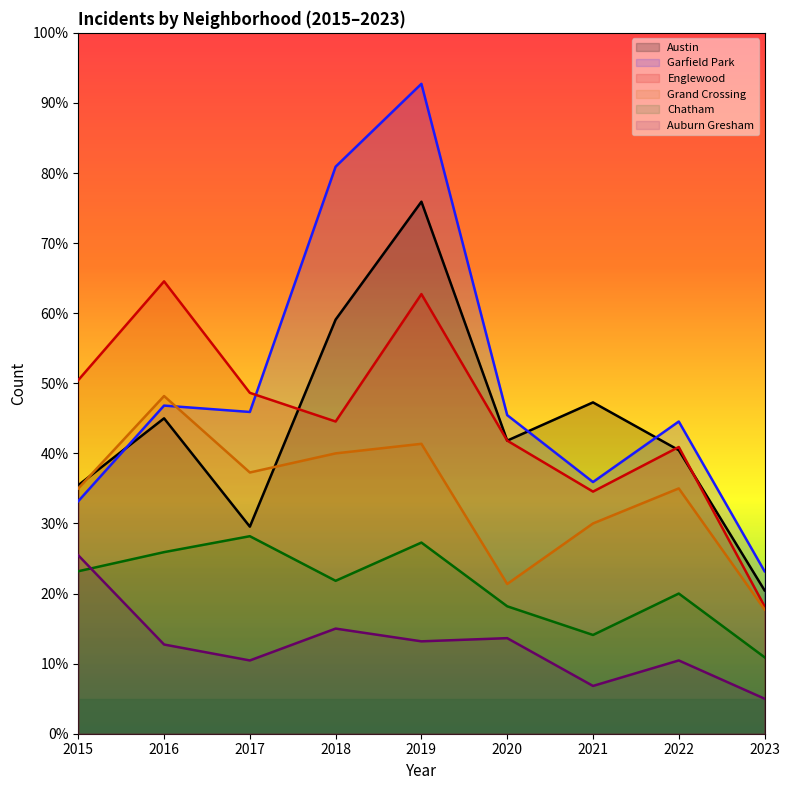

Which series has the largest total across all categories?

Garfield Park